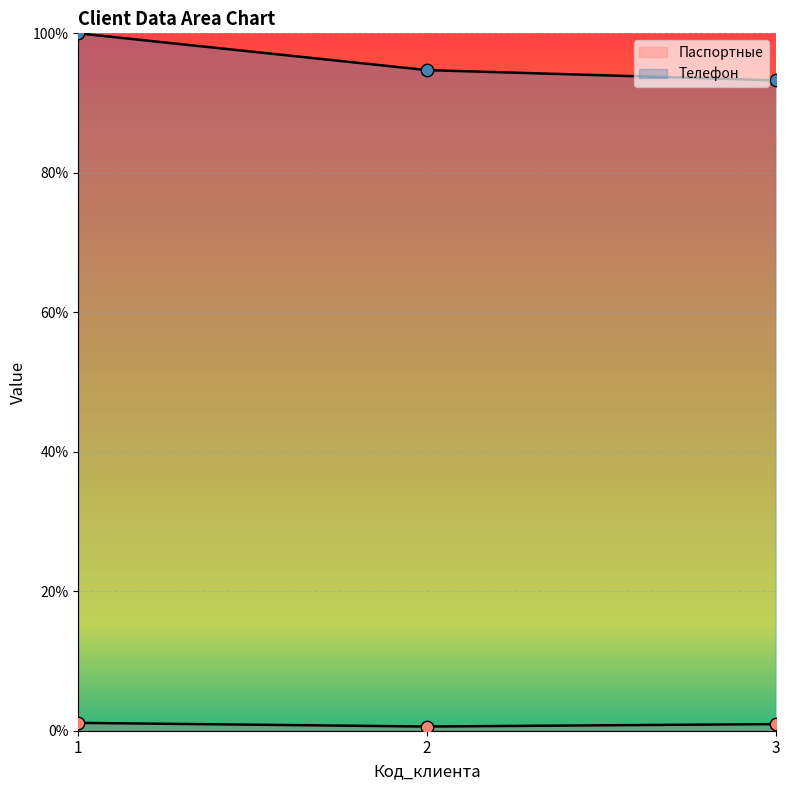

Which series has the largest Y range (max minus min)?

Телефон